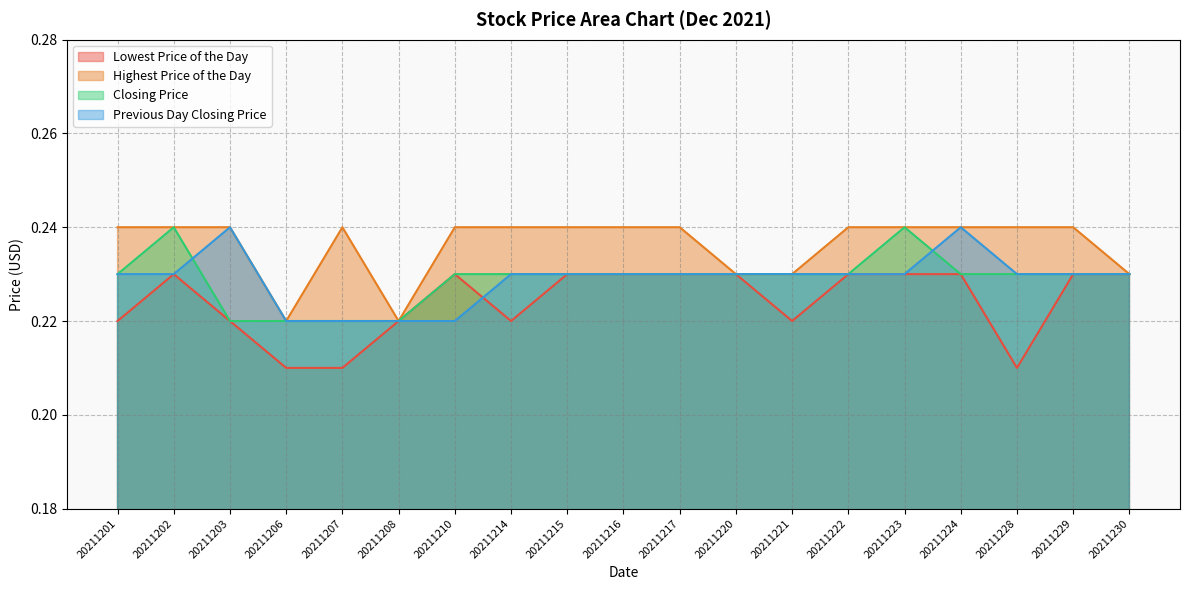

True or false: Highest Price of the Day and Closing Price intersect in this chart.

False